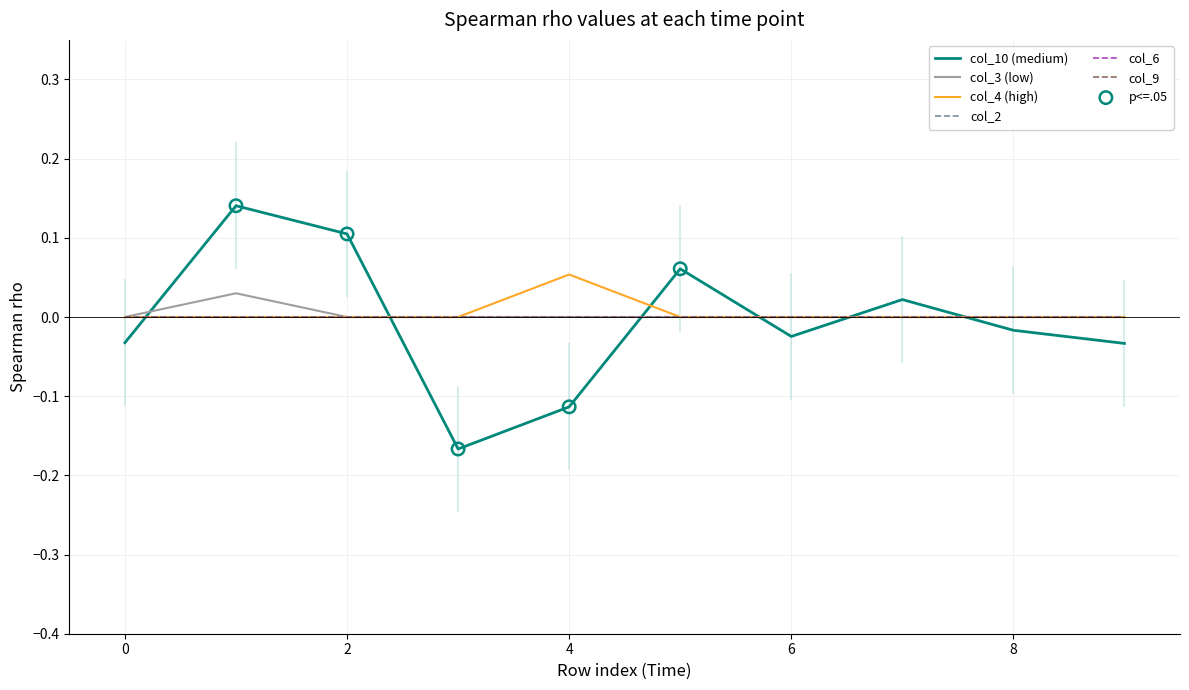

Which series has the largest total across all categories?

col_4